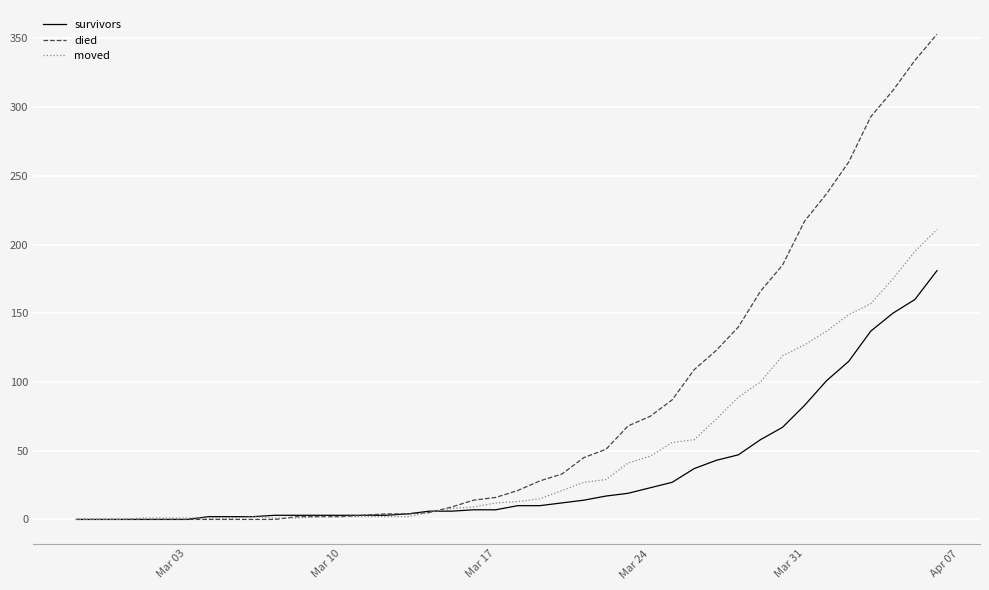

Which series has the largest total across all categories?

died